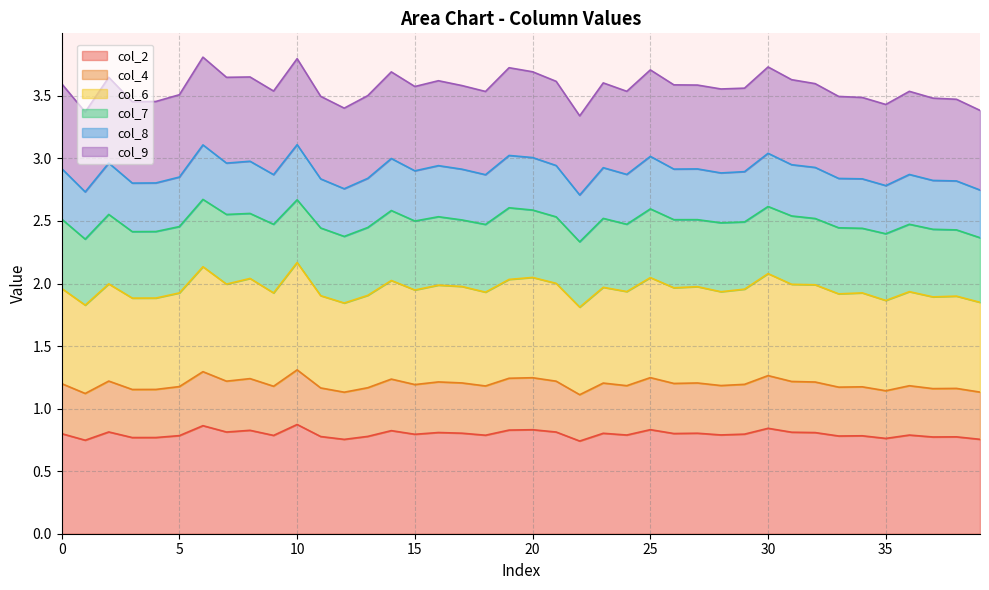

True or false: col_6 and col_8 intersect in this chart.

False